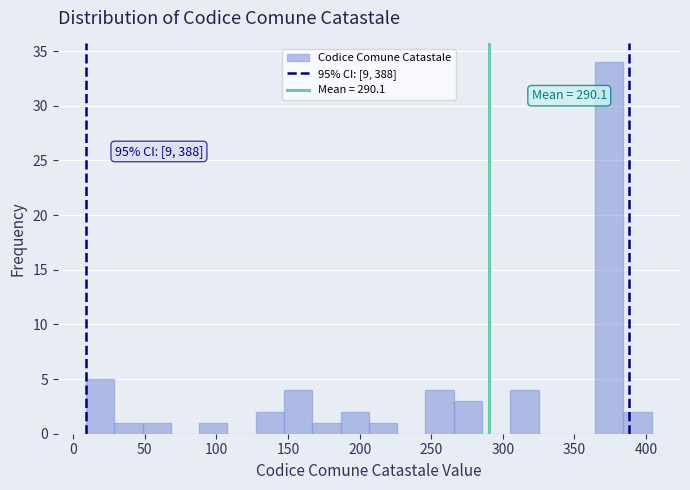

Around what value on the x-axis is the tallest bar? Give the approximate position of its centre, as read against the axis.

375